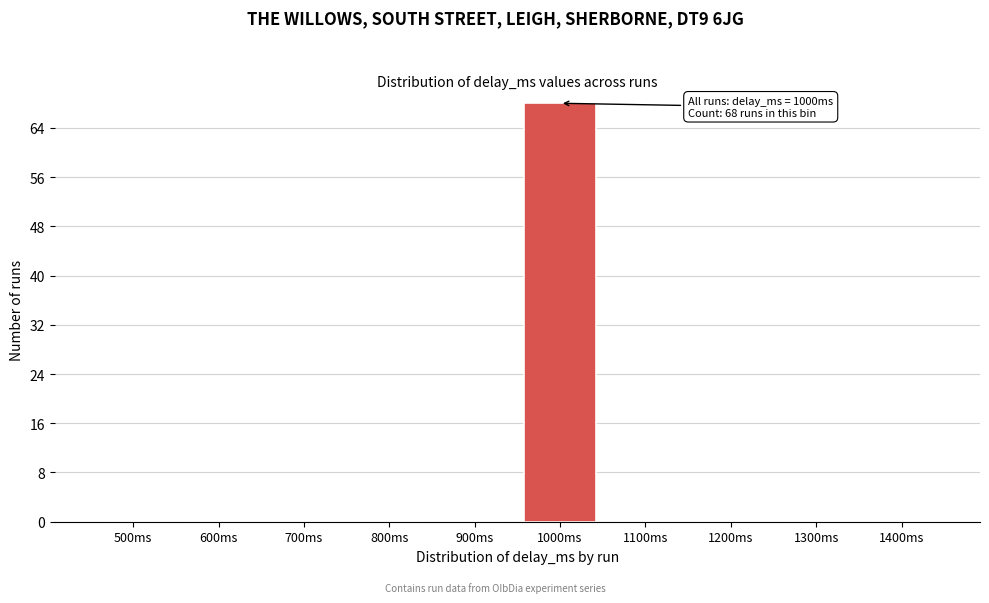

Reading left to right, extract all data points from this chart.

500ms=0	600ms=0	700ms=0	800ms=0	900ms=0	1000ms=68	1100ms=0	1200ms=0	1300ms=0	1400ms=0